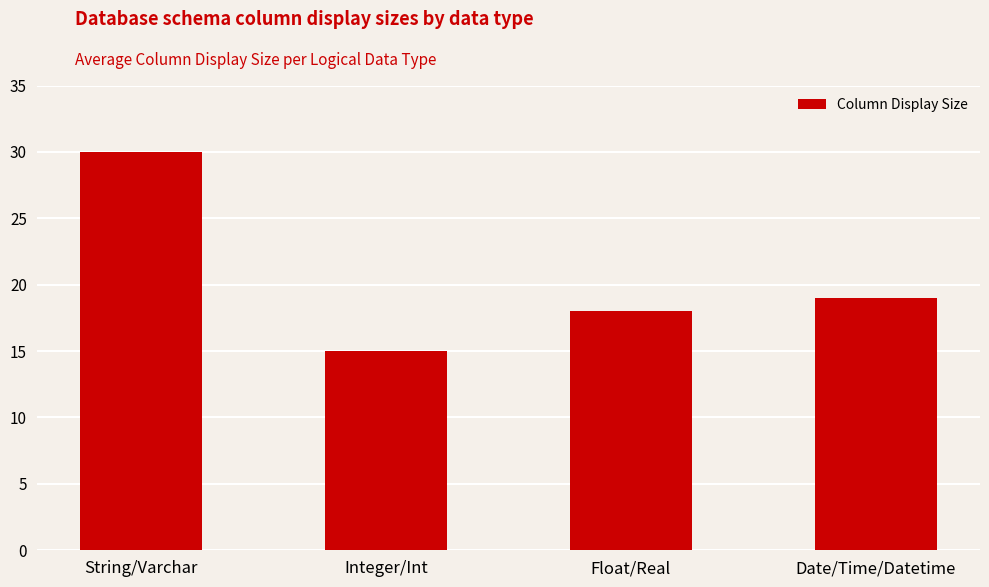

What is the value of the 4th bar from the left?

19